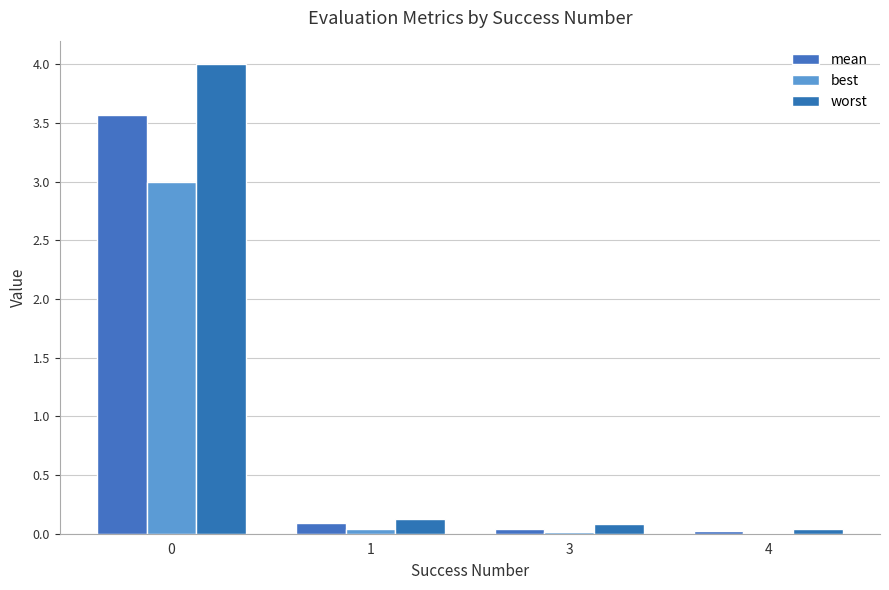

How many groups of bars are there?

4